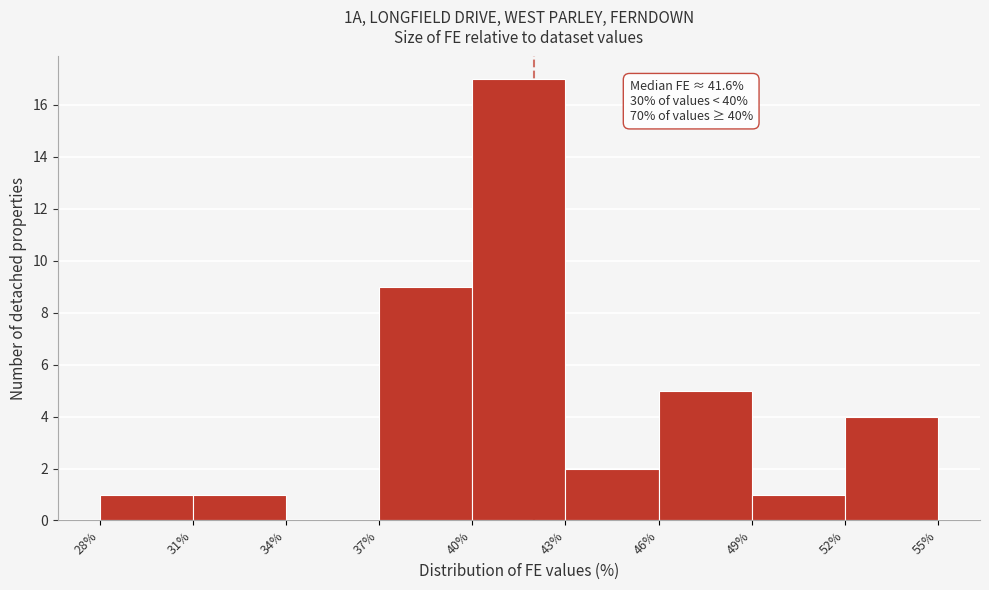

Which range on the x-axis has the tallest bar?

40% to 43%